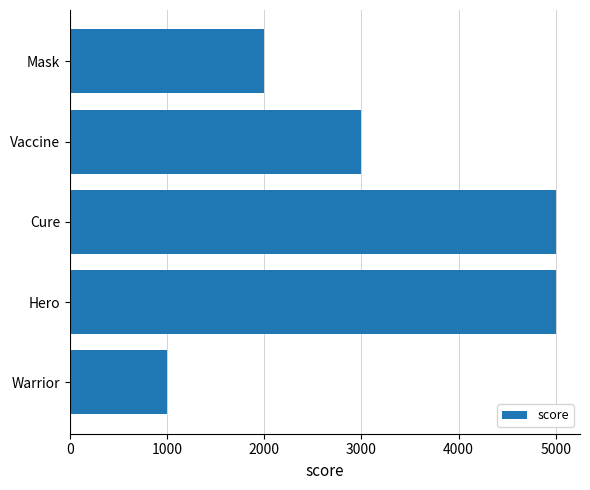

What is the ratio of the value at Warrior to the value at Vaccine?

0.3